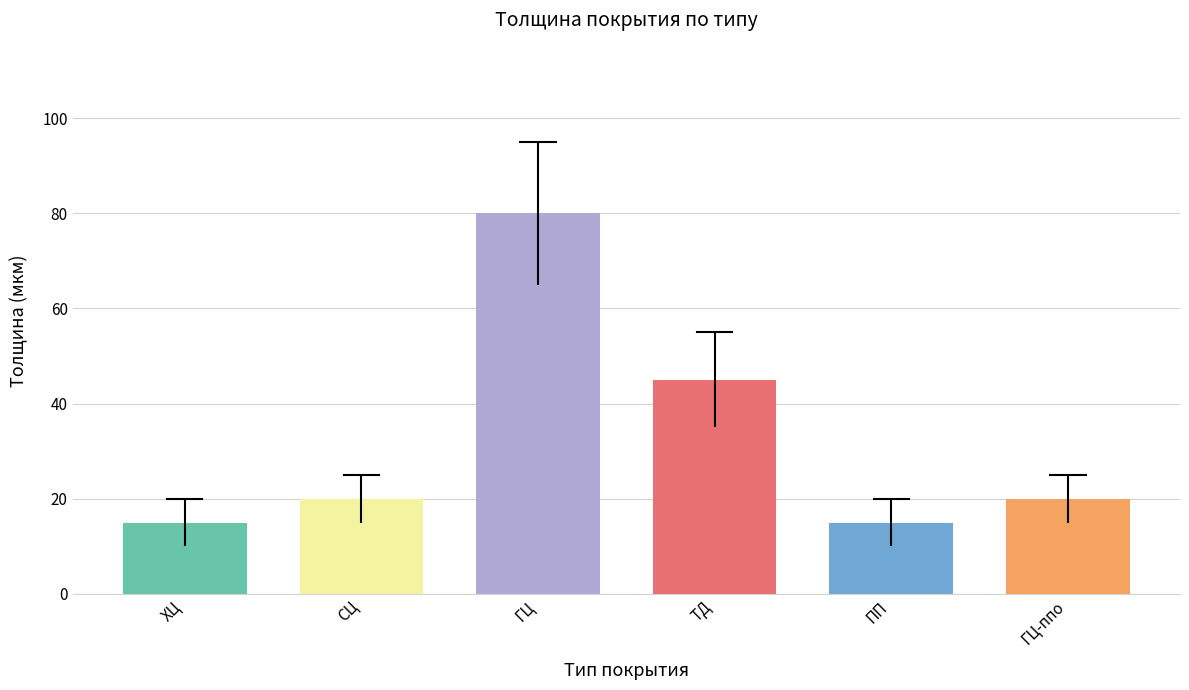

How many bars are there in total?

6